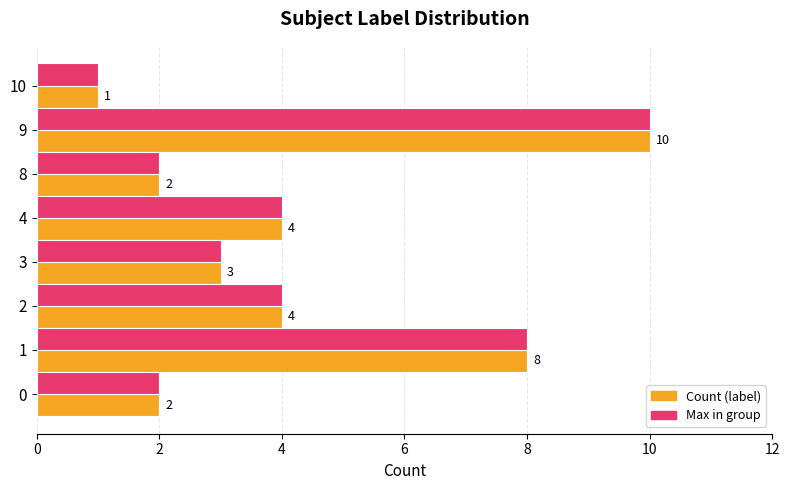

At which category is the sum across all series the highest?

9